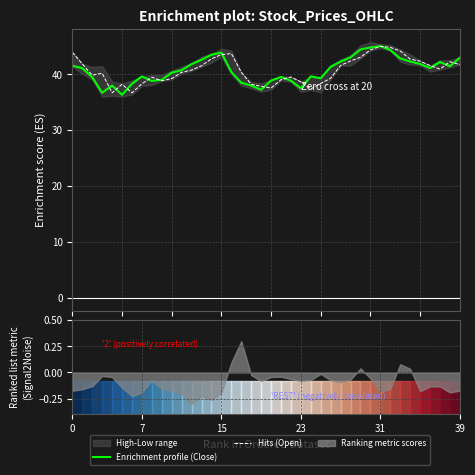

Is it true that Hits (Open) equals 42.4 at 35?

True